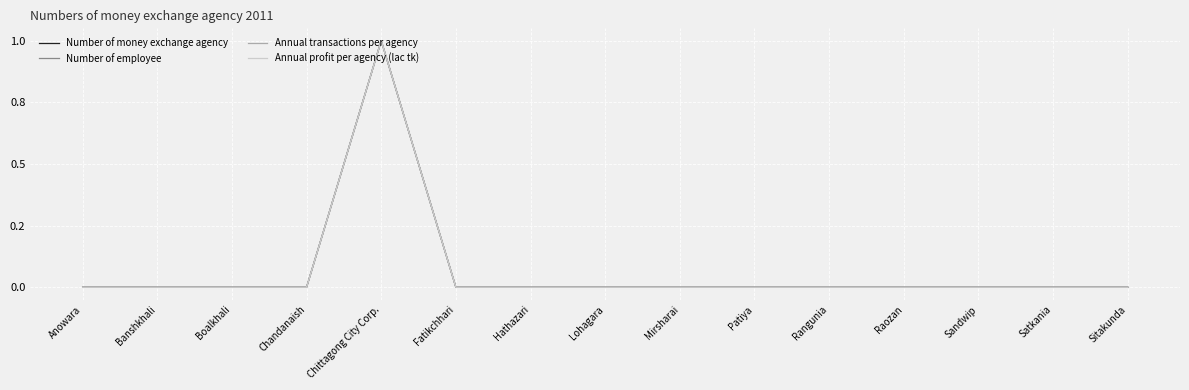

Reading left to right, what are all the values shown in this chart?

Number of money exchange agency: Anowara=0	Banshkhali=0	Boalkhali=0	Chandanaish=0	Chittagong City Corp.=1	Fatikchhari=0	Hathazari=0	Lohagara=0	Mirsharai=0	Patiya=0	Rangunia=0	Raozan=0	Sandwip=0	Satkania=0	Sitakunda=0
Number of employee: Anowara=0	Banshkhali=0	Boalkhali=0	Chandanaish=0	Chittagong City Corp.=1	Fatikchhari=0	Hathazari=0	Lohagara=0	Mirsharai=0	Patiya=0	Rangunia=0	Raozan=0	Sandwip=0	Satkania=0	Sitakunda=0
Annual transactions per agency: Anowara=0	Banshkhali=0	Boalkhali=0	Chandanaish=0	Chittagong City Corp.=1	Fatikchhari=0	Hathazari=0	Lohagara=0	Mirsharai=0	Patiya=0	Rangunia=0	Raozan=0	Sandwip=0	Satkania=0	Sitakunda=0
Annual profit per agency (lac tk): Anowara=0	Banshkhali=0	Boalkhali=0	Chandanaish=0	Chittagong City Corp.=1	Fatikchhari=0	Hathazari=0	Lohagara=0	Mirsharai=0	Patiya=0	Rangunia=0	Raozan=0	Sandwip=0	Satkania=0	Sitakunda=0